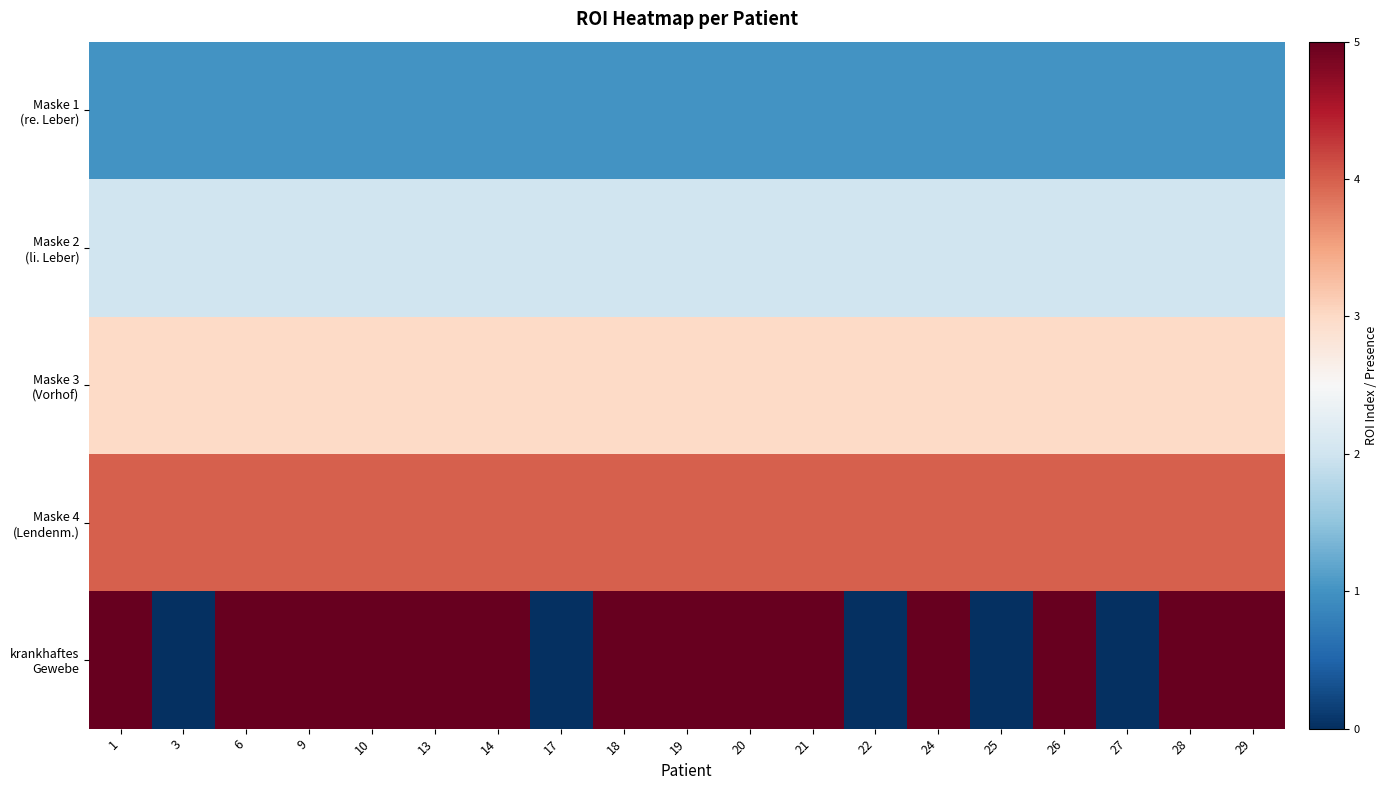

What is the approximate value of Maske 3 (Vorhof) at 29?

3